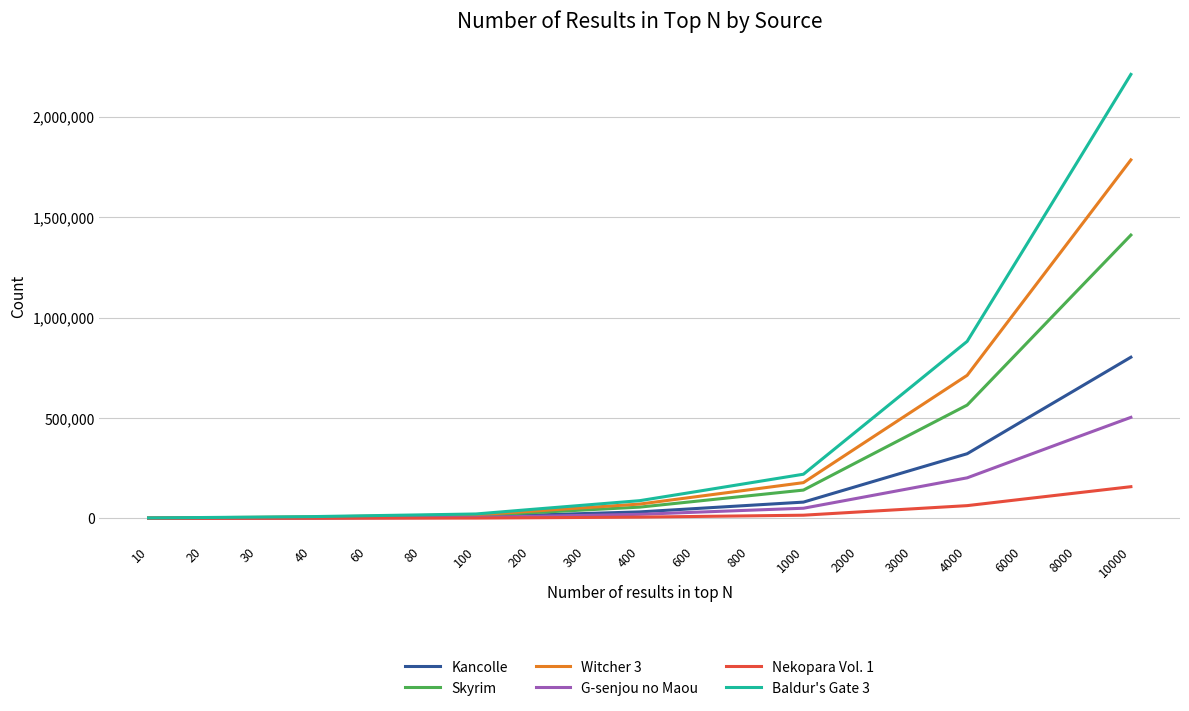

At which category is the sum across all series the highest?

10000